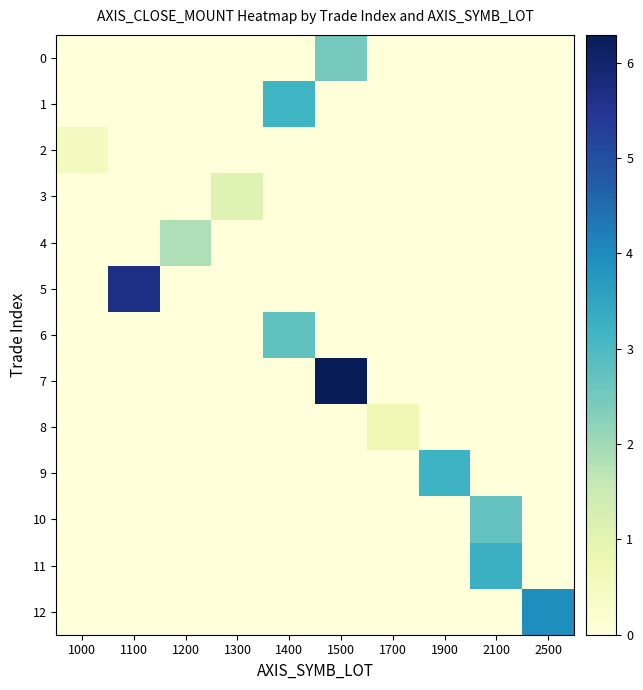

Rank the series at 1400 from highest to lowest value.

1, 6, 0, 2, 3, 4, 5, 7, 8, 9, 10, 11, 12